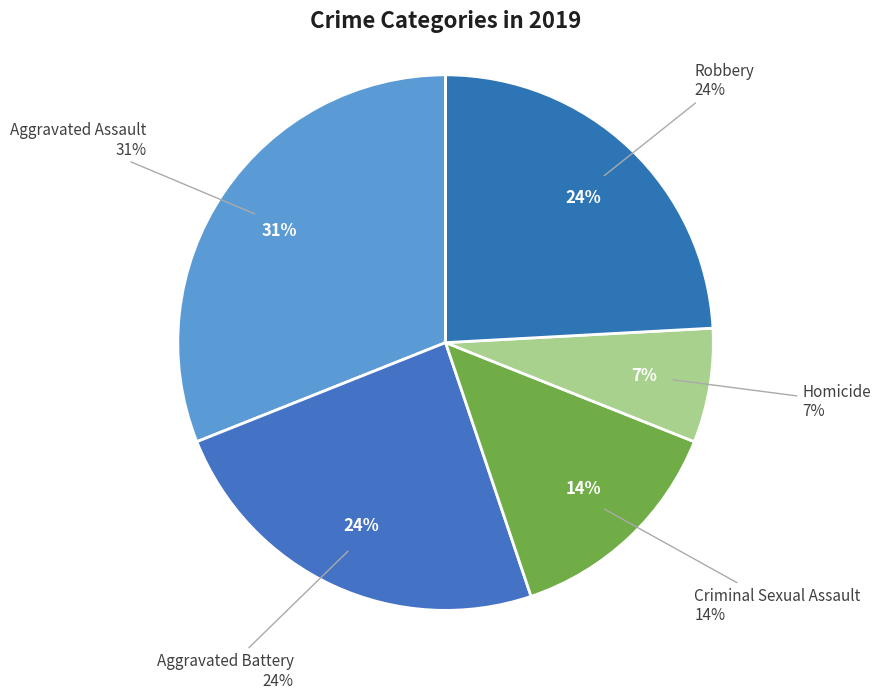

How many slices are in this pie chart?

5